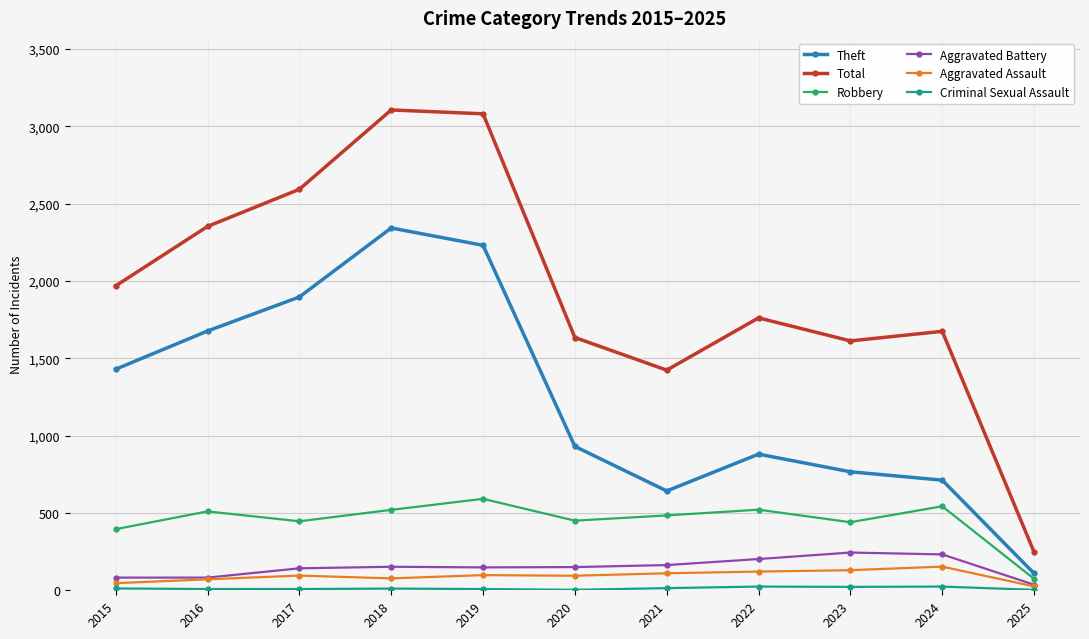

At which category does Theft reach its first local peak?

2018